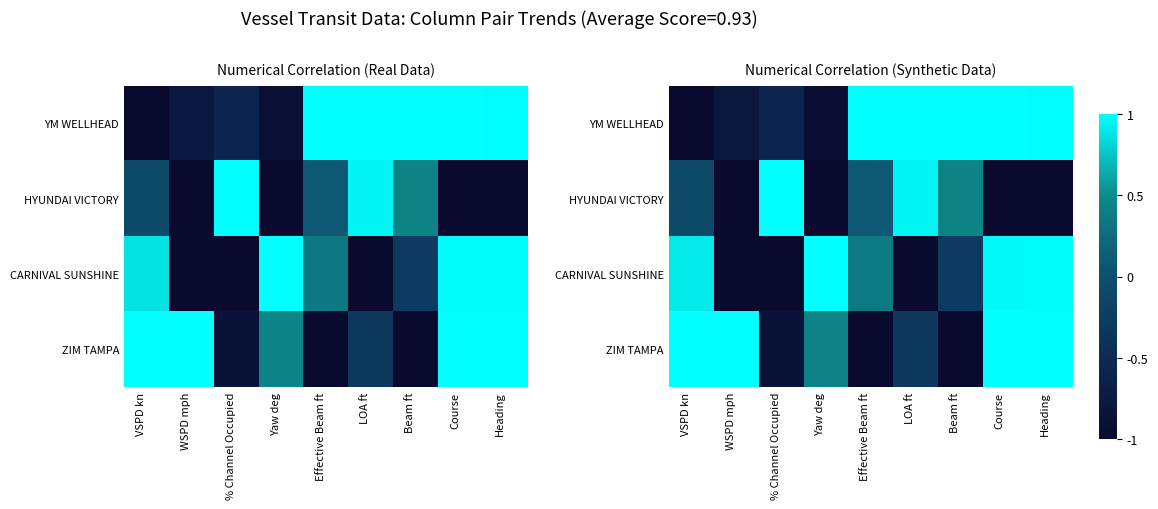

How many data points does each series have?

9